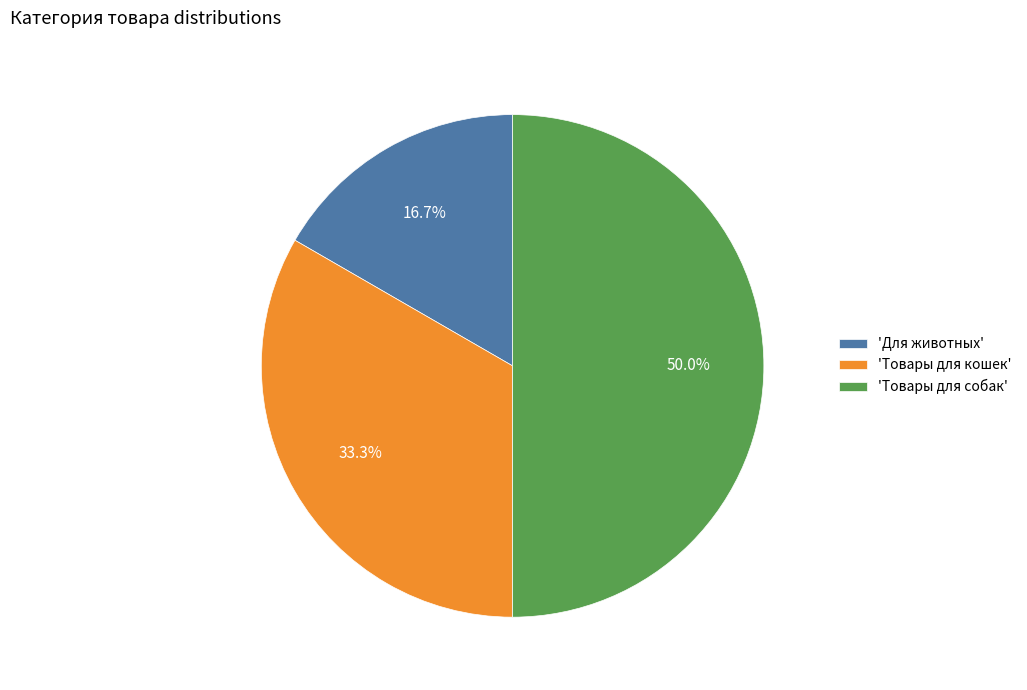

To the nearest percent, what is the difference between the largest and smallest slice percentages?

33%